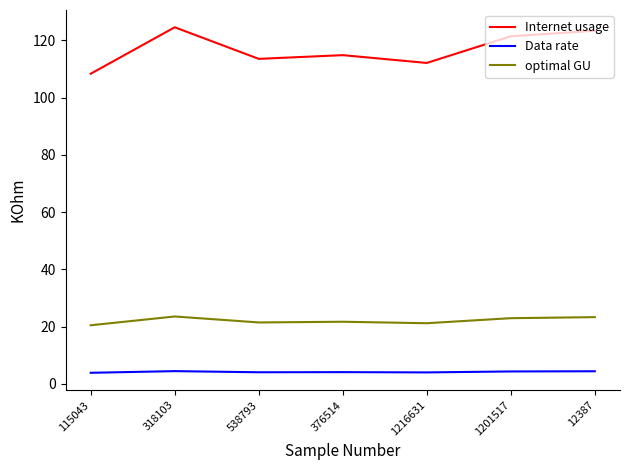

What is the total value across all series at 1201517?

148.7